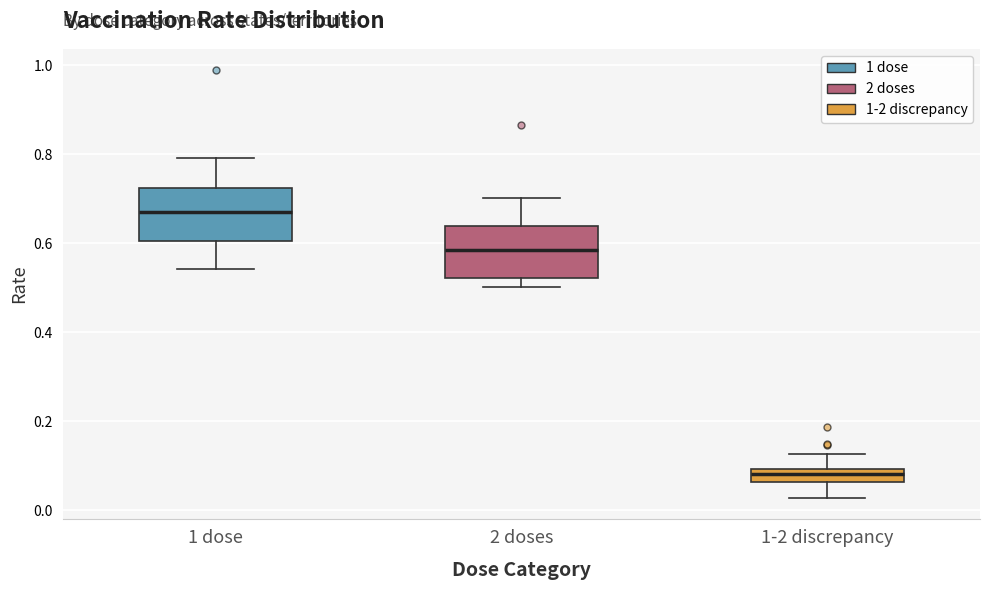

Reading left to right, transcribe this box plot: for each box, give where its median line is, the range the box spans, and where its two whiskers end, as read against the y-axis. The values are not printed on the chart, so give them approximately, as read against the axis.

1 dose: median 0.68, box 0.60 to 0.72, whiskers 0.54 to 0.80
2 doses: median 0.58, box 0.52 to 0.64, whiskers 0.50 to 0.70
1-2 discrepancy: median 0.08, box 0.06 to 0.10, whiskers 0.02 to 0.12